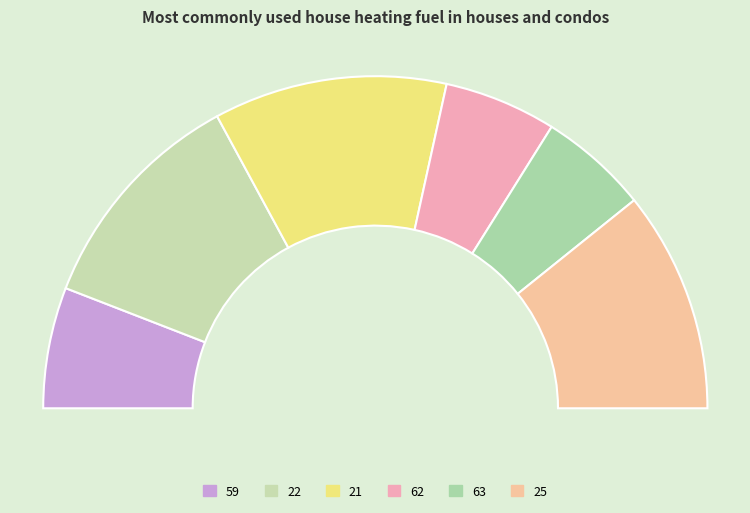

To the nearest percent, what is the combined percentage of 25 and 62?

32%